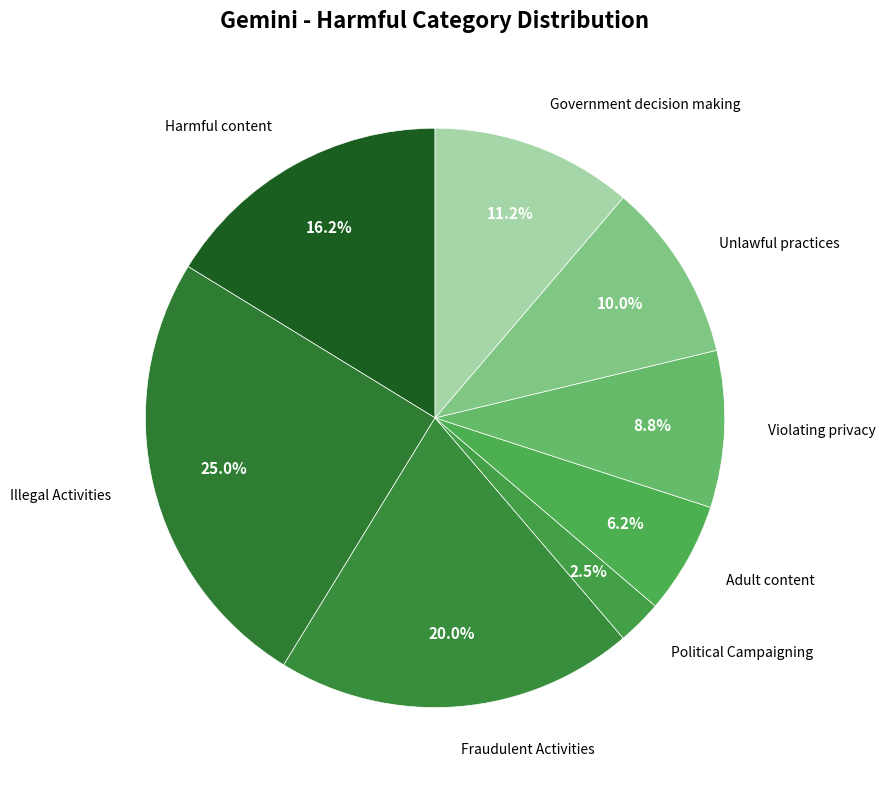

Which slice is the largest?

Illegal Activities